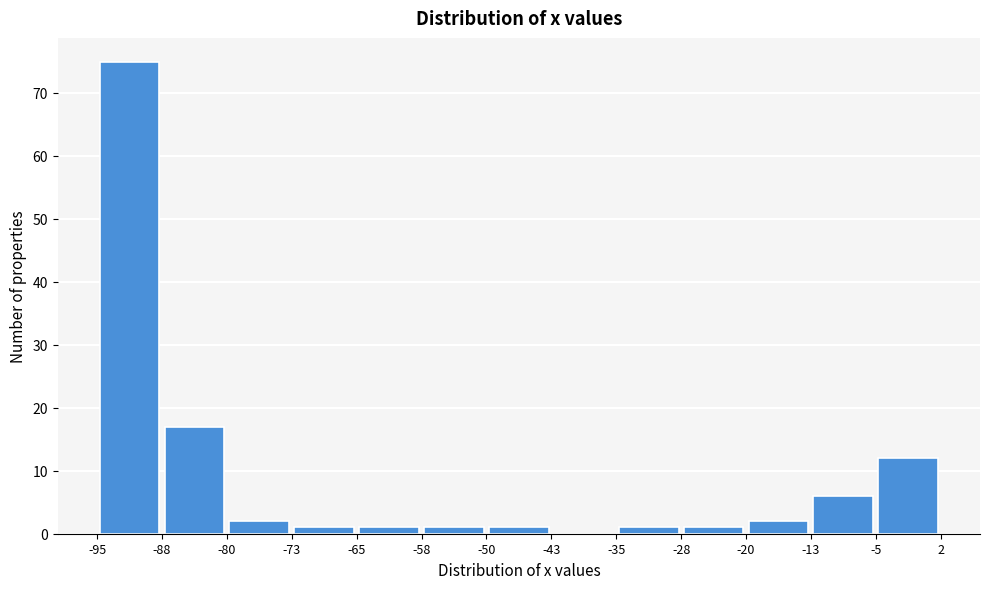

Reading left to right, list every bar in this chart as the range it spans on the x-axis followed by its height. The values are not printed on the chart, so give them approximately, as read against the axis.

-95 to -88: 75
-88 to -80: 17
-80 to -73: 2
-73 to -65: 1
-65 to -58: 1
-58 to -50: 1
-50 to -43: 1
-43 to -35: 0
-35 to -28: 1
-28 to -20: 1
-20 to -13: 2
-13 to -5: 6
-5 to 2: 12